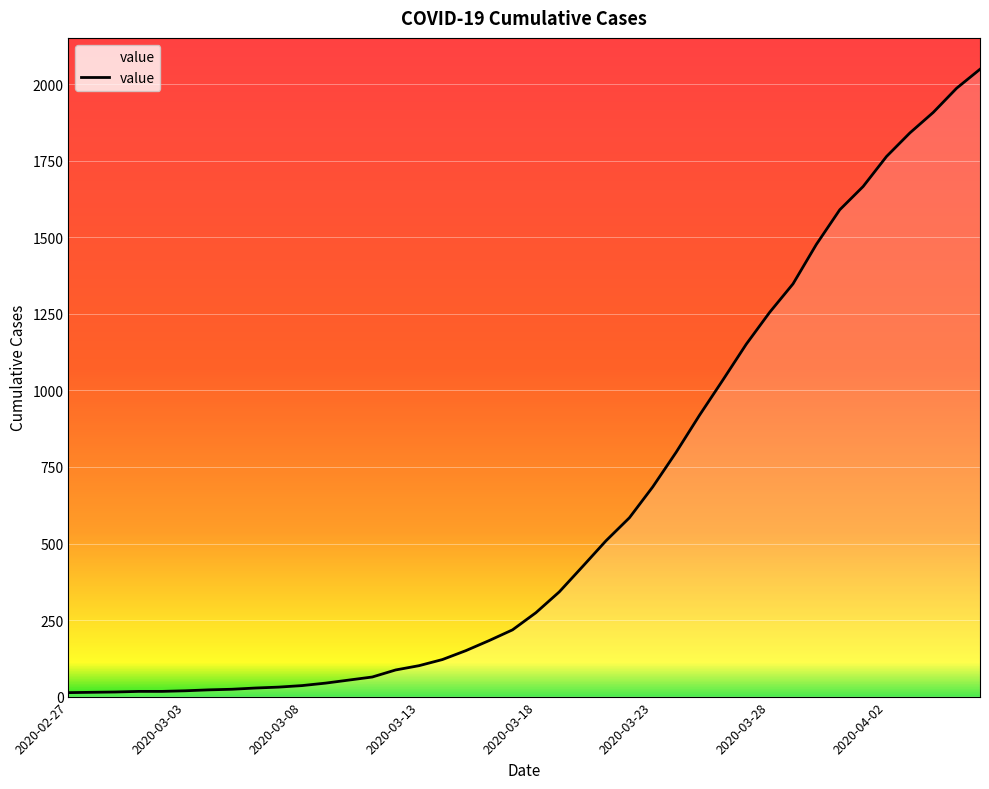

What is the greatest value displayed?

2049